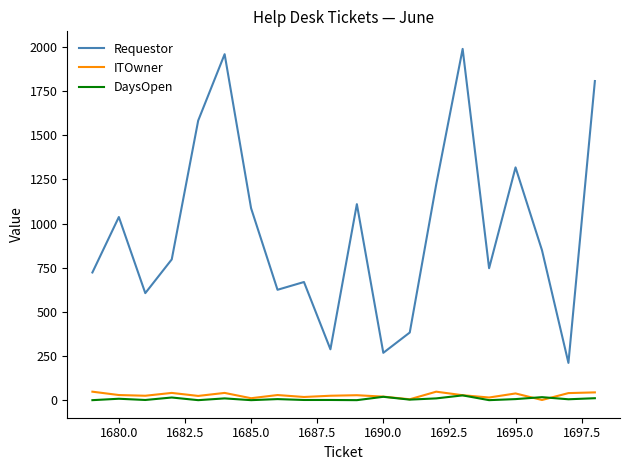

What is the highest value of the Requestor series?

1989